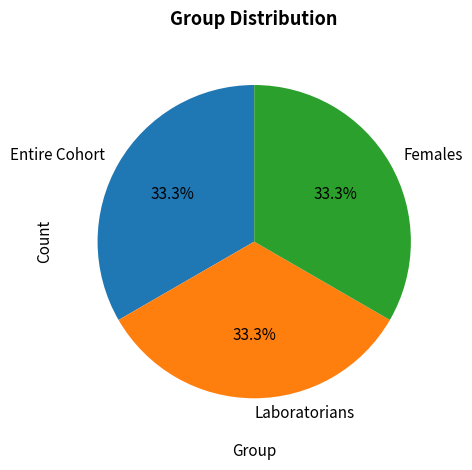

Does any single category account for the majority?

No